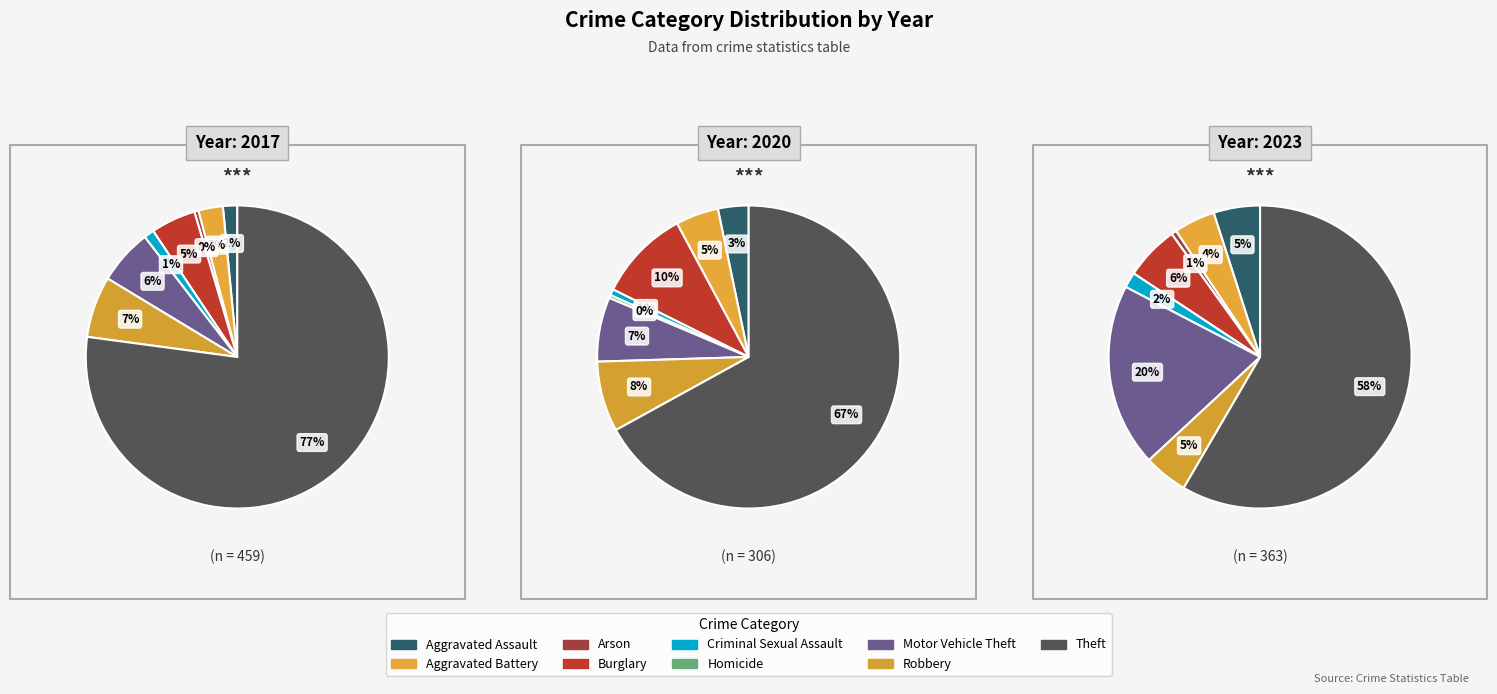

True or false: Aggravated Assault accounts for 1% of the total.

False